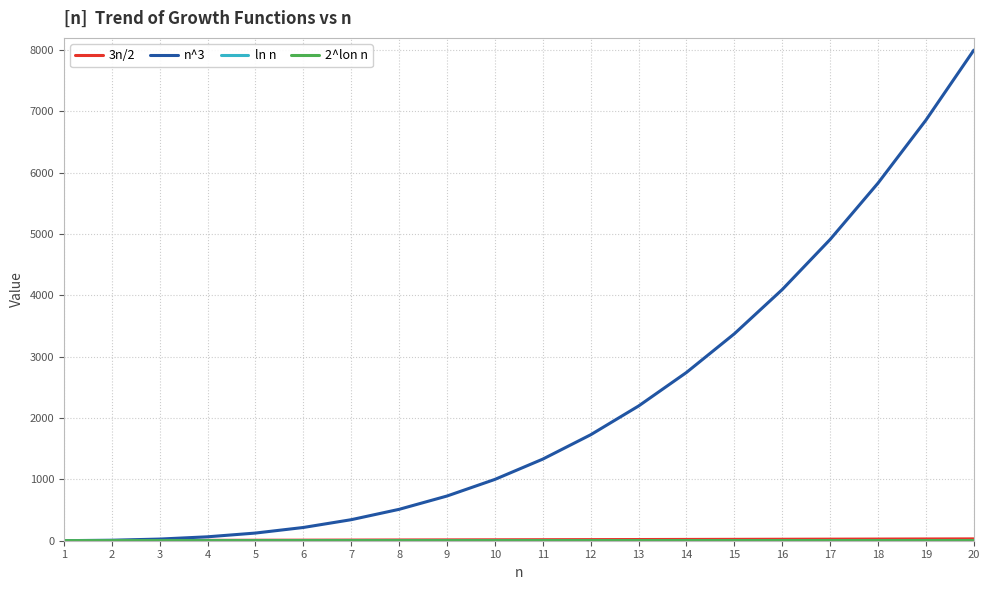

What is the maximum value shown in the chart?

8000.0